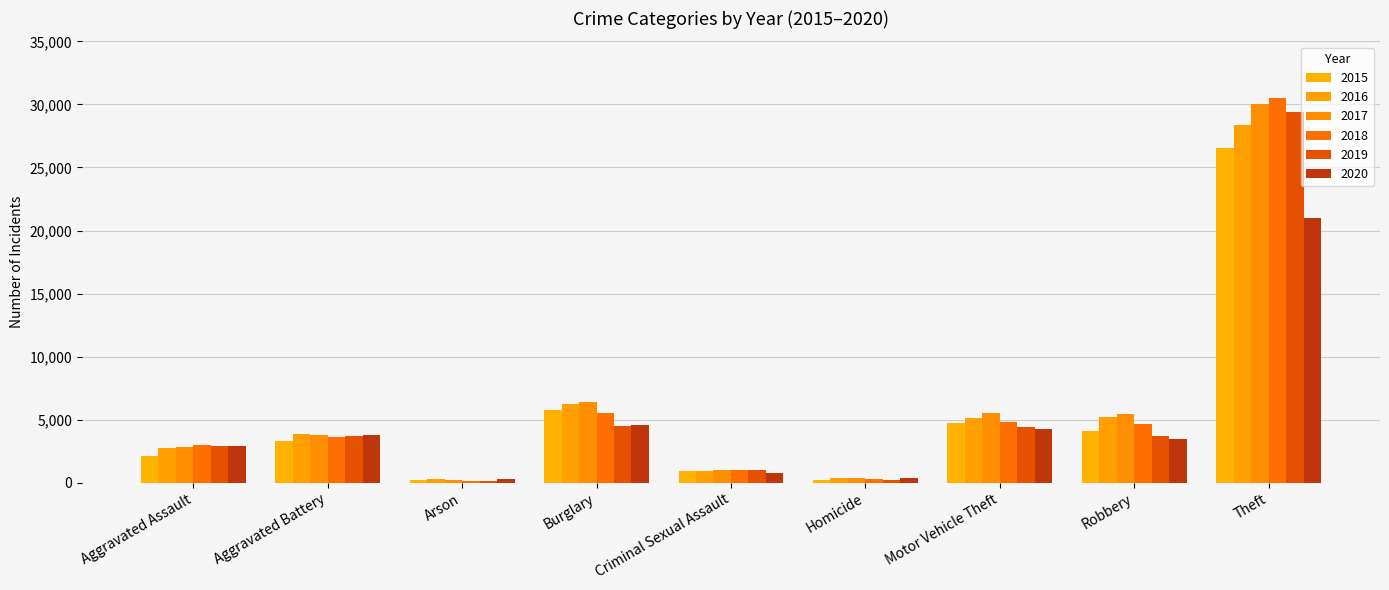

Is it true that 2019 equals 4484 at Burglary?

True